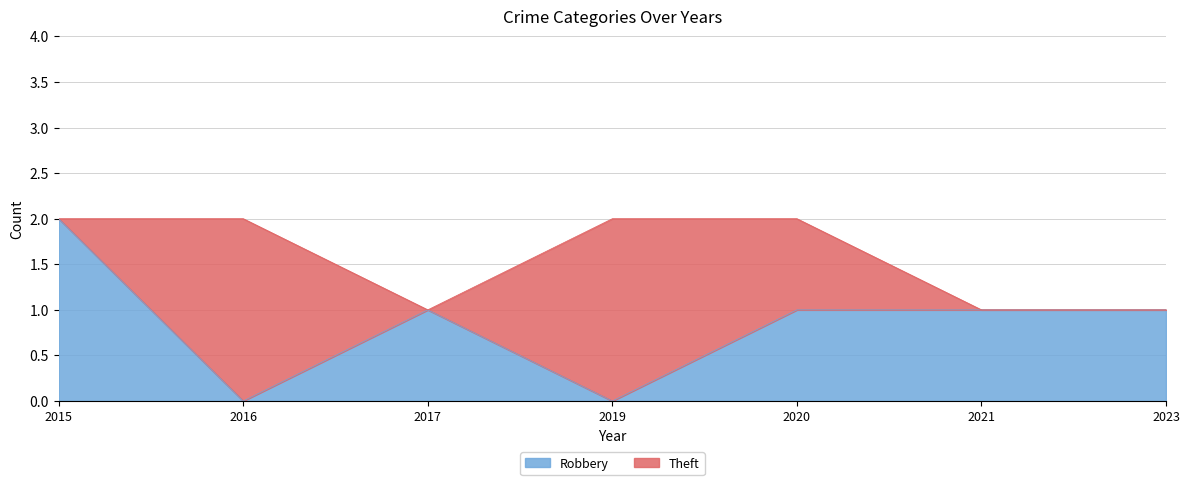

Between 2019 and 2021, which is larger?

2021